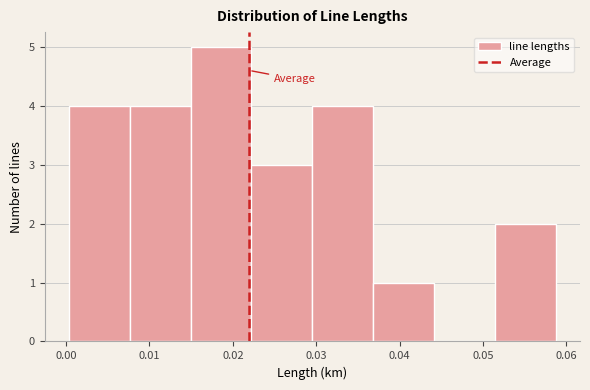

Reading left to right, transcribe this chart: for each bar, give the range it covers on the x-axis and its height. Neither the bar edges nor the heights are printed on the chart, so give them approximately, as read against the axes.

0.000 to 0.008: 4
0.008 to 0.015: 4
0.015 to 0.022: 5
0.022 to 0.030: 3
0.030 to 0.037: 4
0.037 to 0.044: 1
0.044 to 0.051: 0
0.051 to 0.059: 2